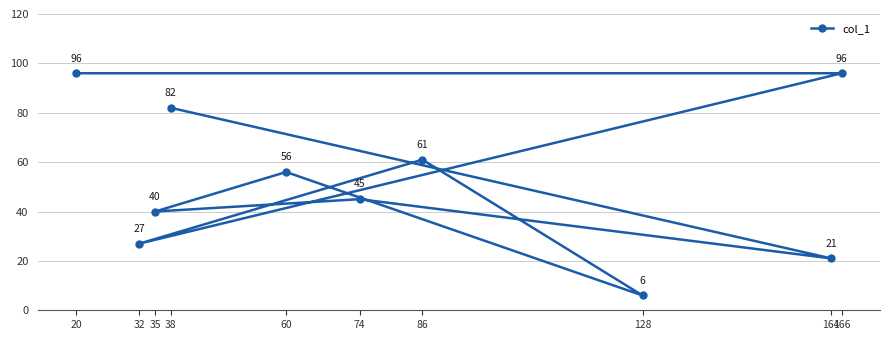

What is the sum of the values at 38 and 35?

122